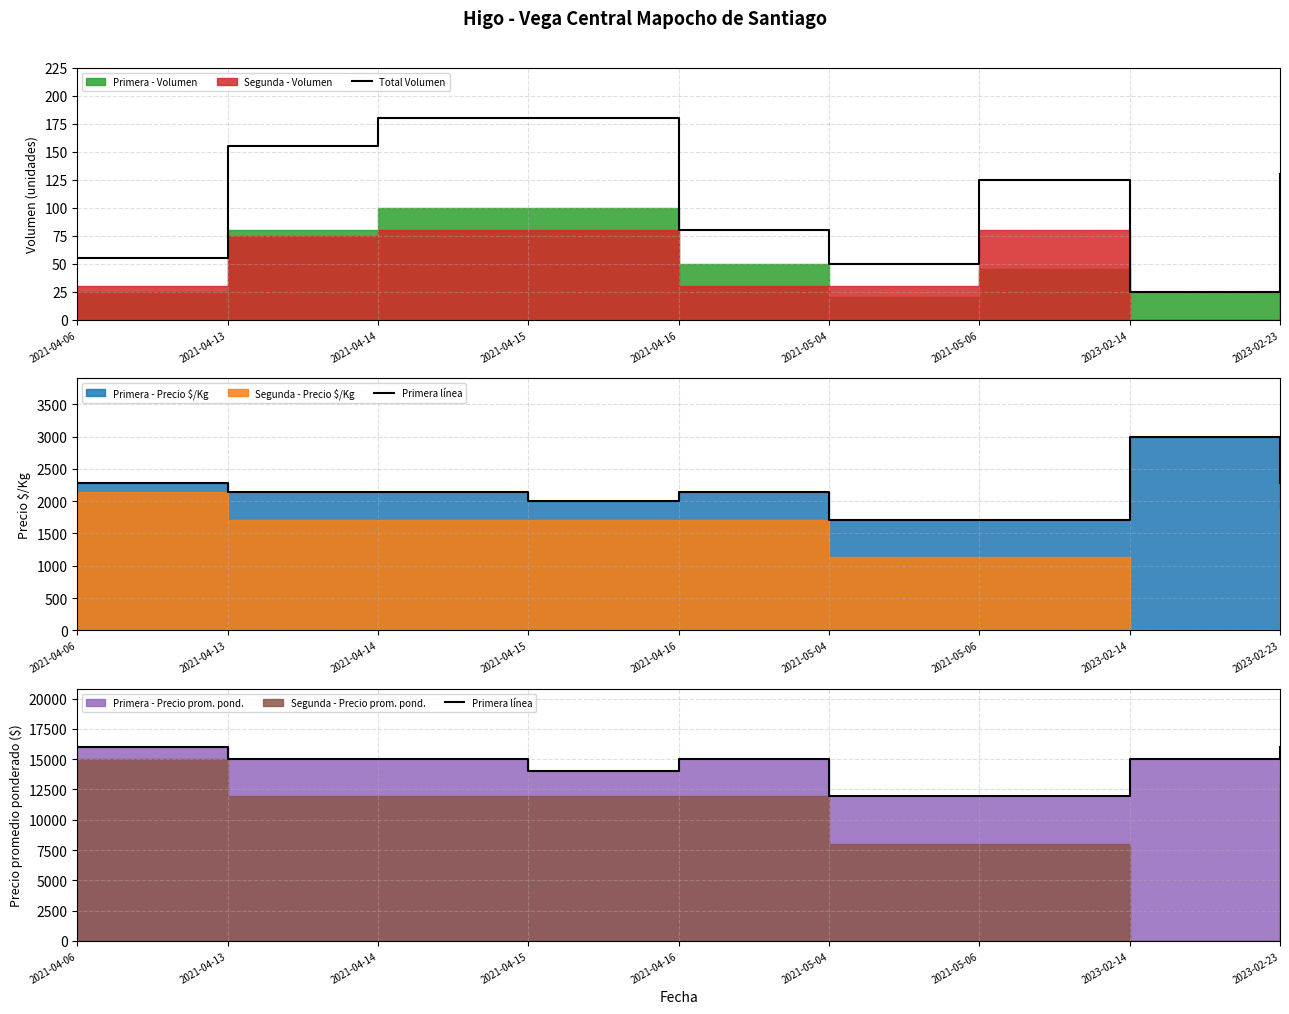

True or false: Total Volumen and Primera línea cross at least once.

False